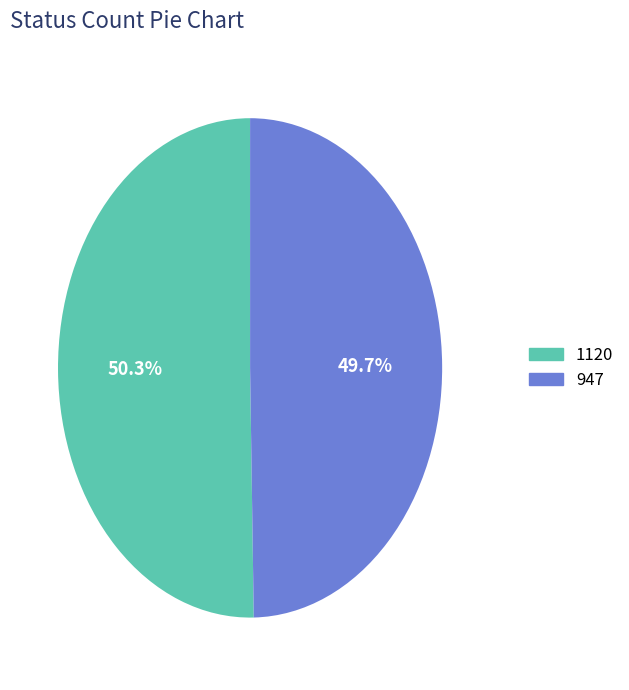

Does 1120 represent more than half of the total?

Yes